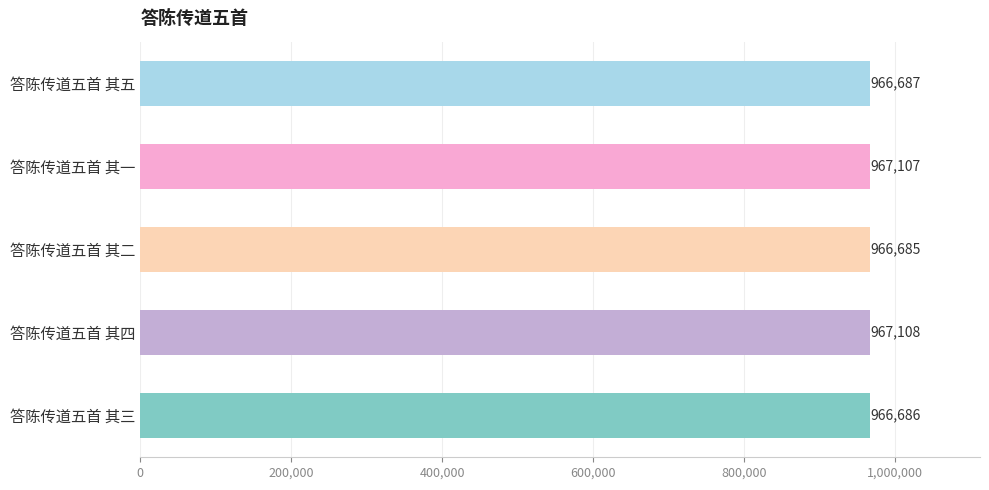

What is the approximate value at 答陈传道五首 其四?

967108